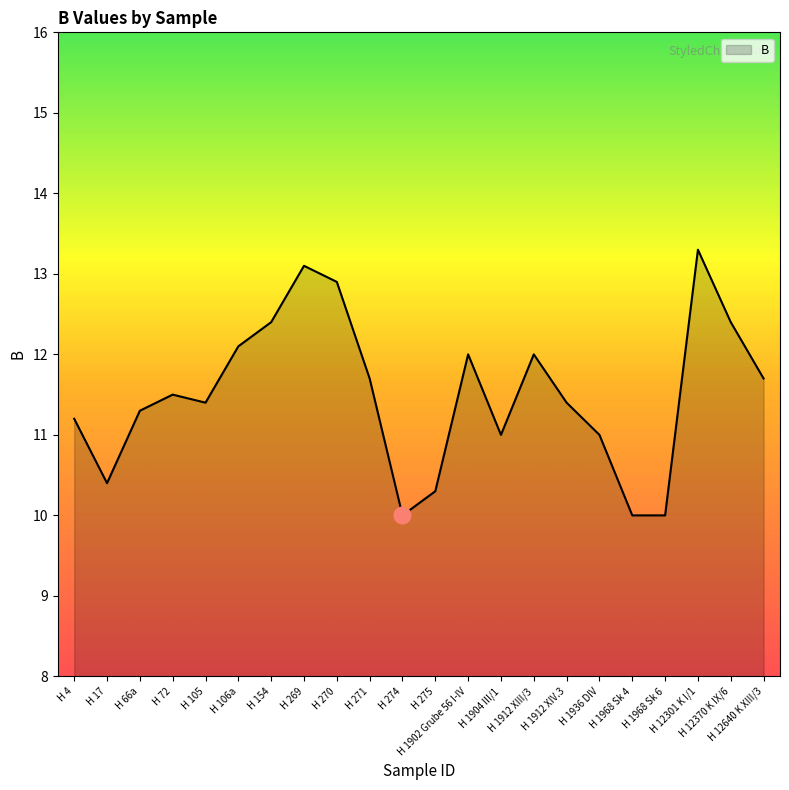

What is the ratio of the value at H 12301 K I/1 to the value at H 1968 Sk 4?

1.3